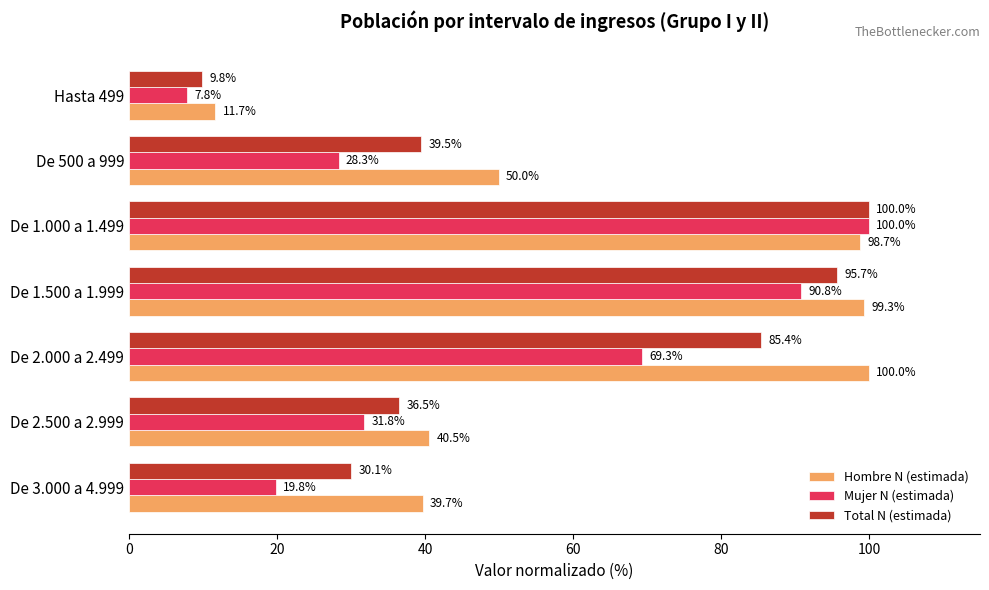

List the labels in order of Total N (estimada) value, largest first.

De 1.000 a 1.499, De 1.500 a 1.999, De 2.000 a 2.499, De 500 a 999, De 2.500 a 2.999, De 3.000 a 4.999, Hasta 499